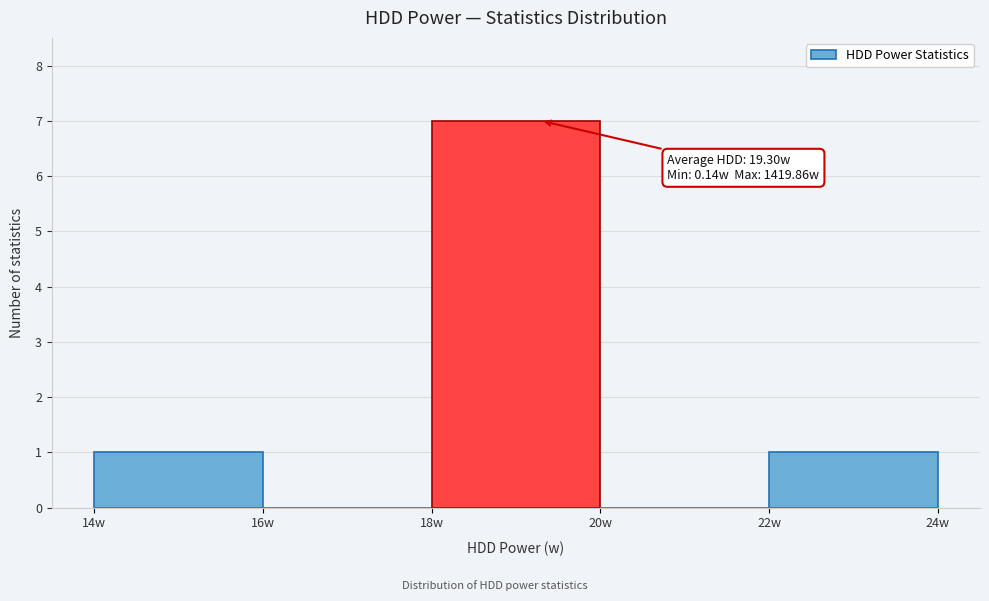

Which range on the x-axis has the tallest bar?

18 to 20